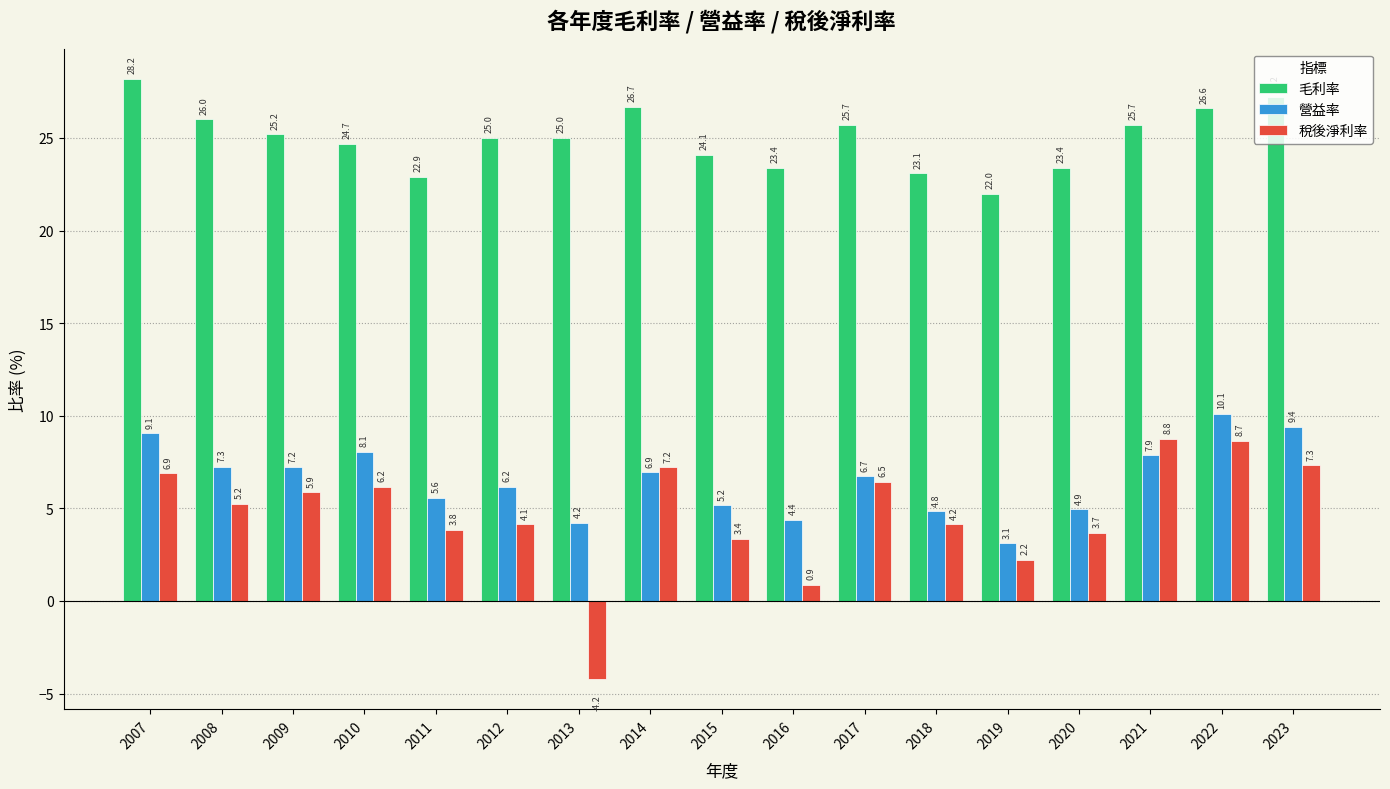

Which category has the highest value in the 營益率 series?

2022